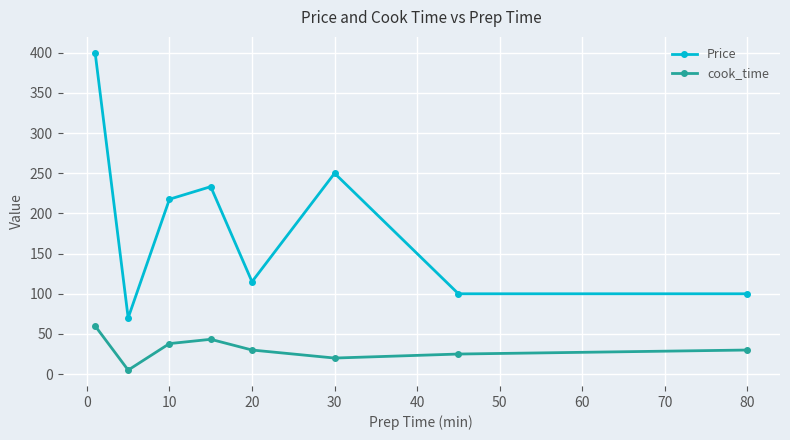

What is the difference between the maximum and minimum values in the Price series?

330.0